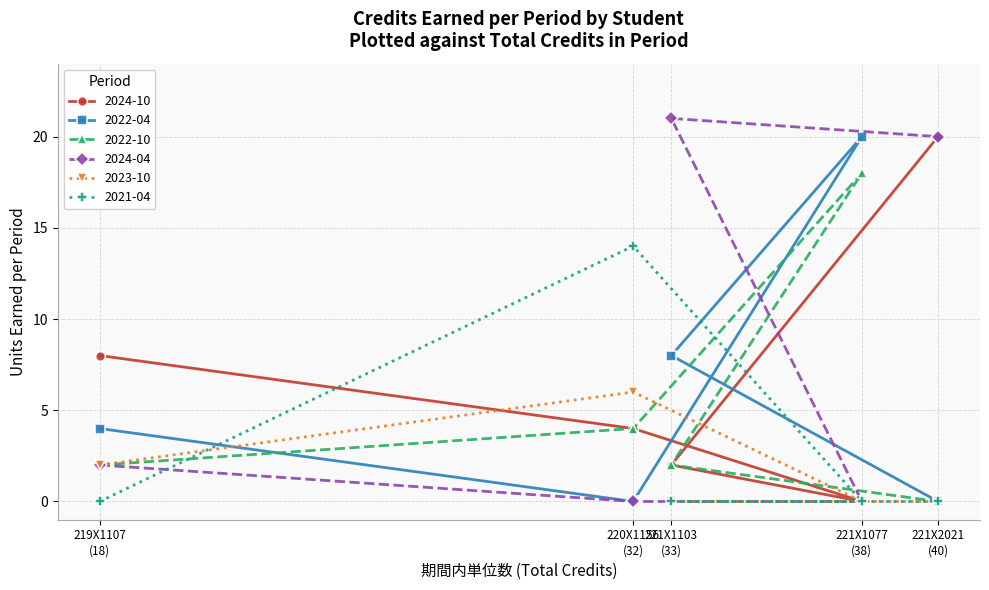

Which series has the largest total across all categories?

2024-04